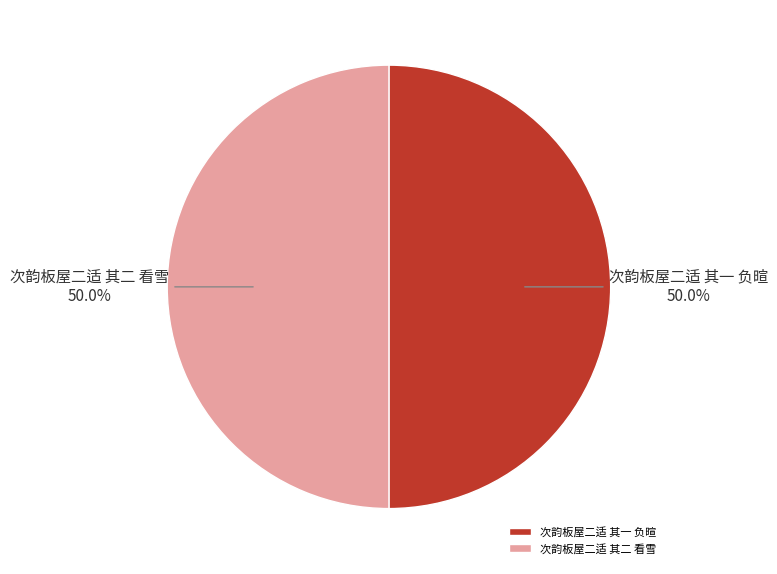

Combined, do 次韵板屋二适 其一 负暄 and 次韵板屋二适 其二 看雪 account for over 50%?

Yes